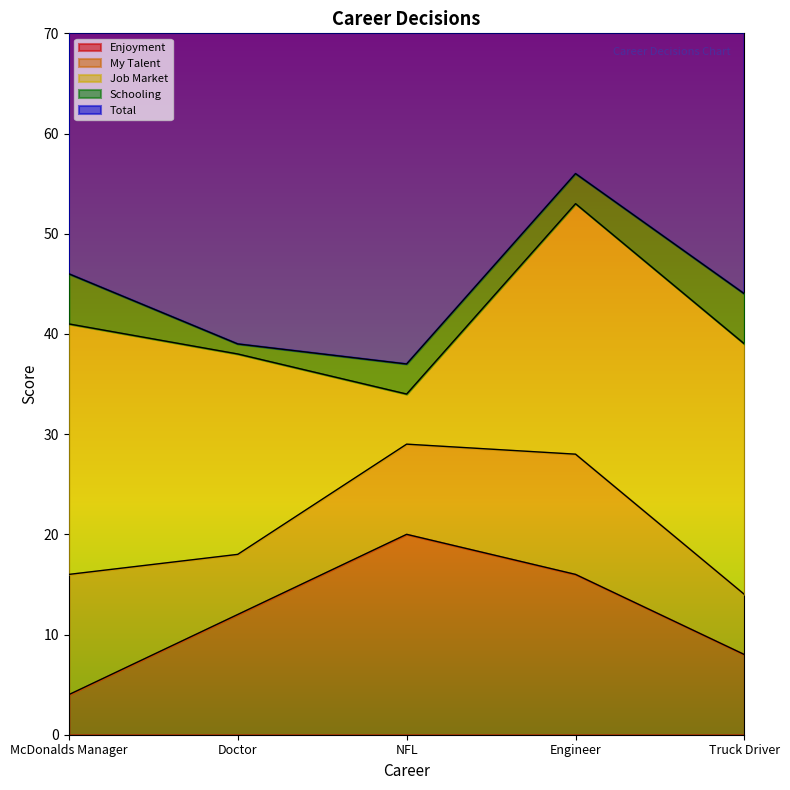

Which label corresponds to the largest value in the chart?

Engineer